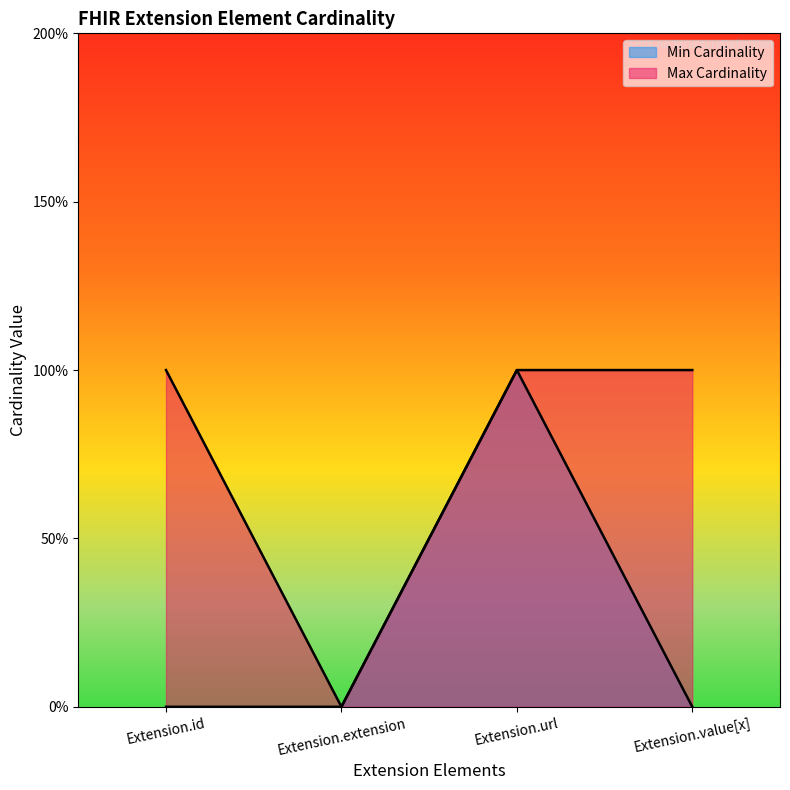

The Min Cardinality series shows 1 at Extension.url. True or false?

True